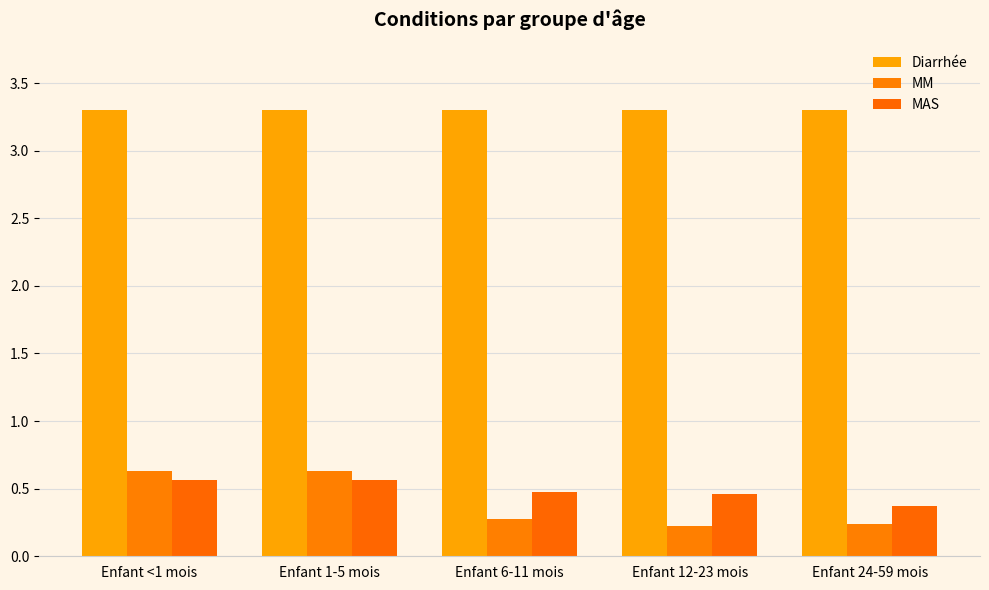

What is the difference between the maximum and second lowest values in the MM series?

0.4